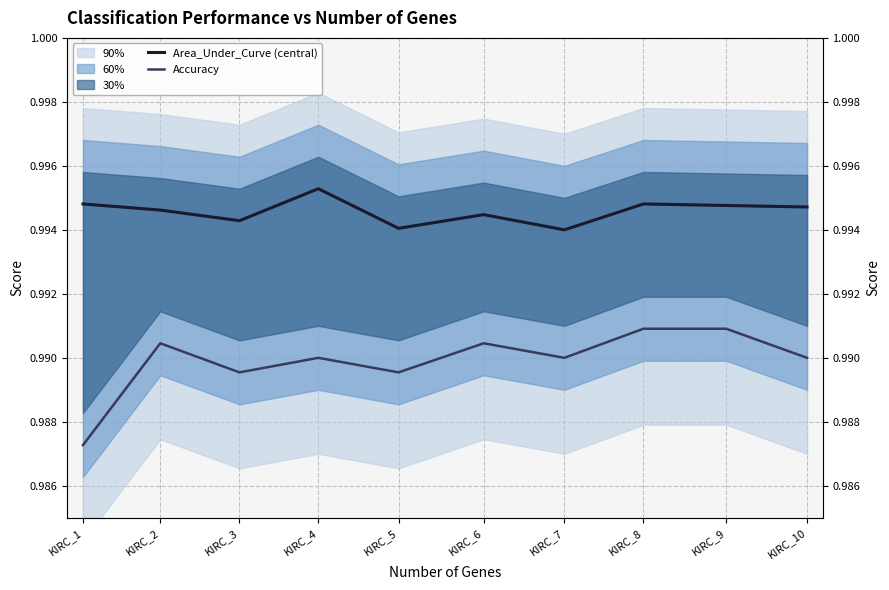

What is the average value of the Area_Under_Curve (central) series?

1.0